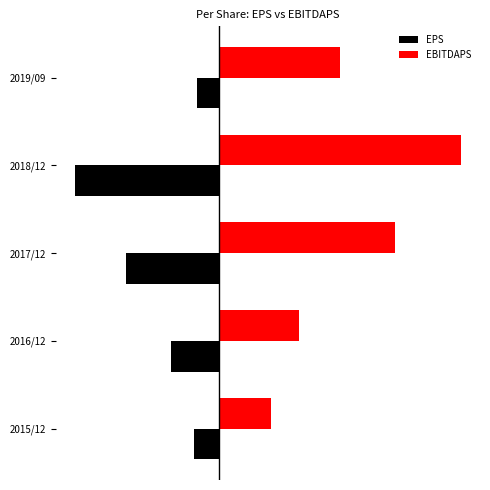

Which category has the lowest value in the EPS series?

2018/12